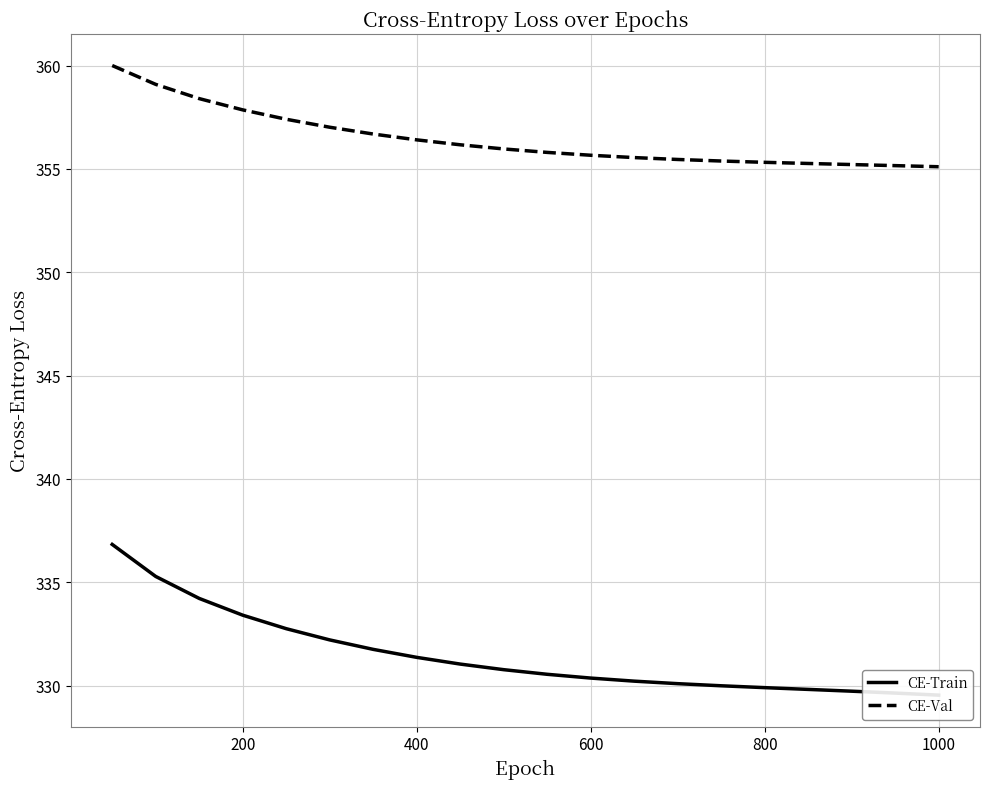

True or false: CE-Val has a value of 356.4 at 7.

True